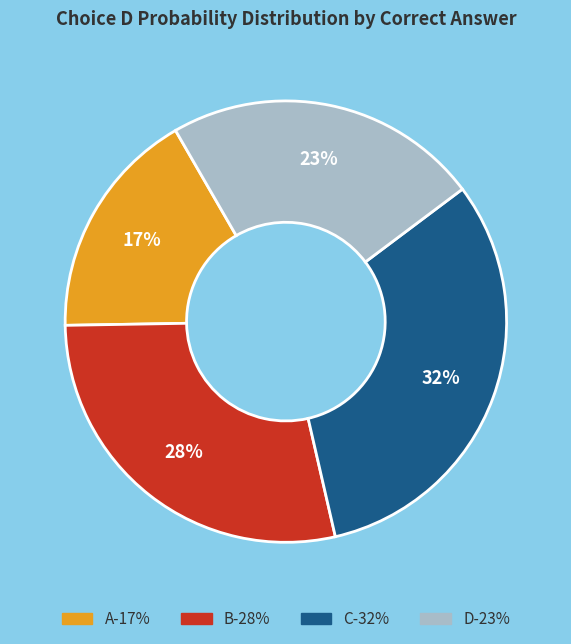

Does C represent more than half of the total?

No